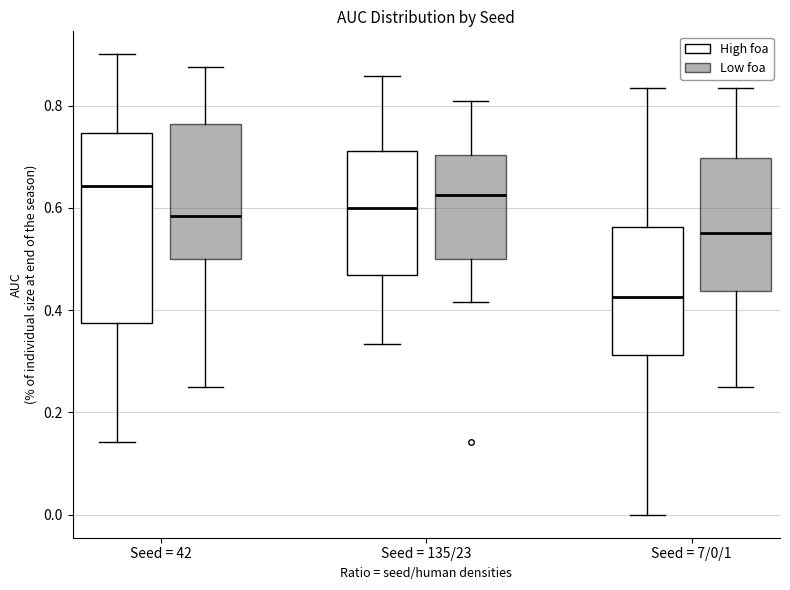

Comparing the boxes themselves (not the whiskers), which one is the tallest?

Seed = 42 (High foa)